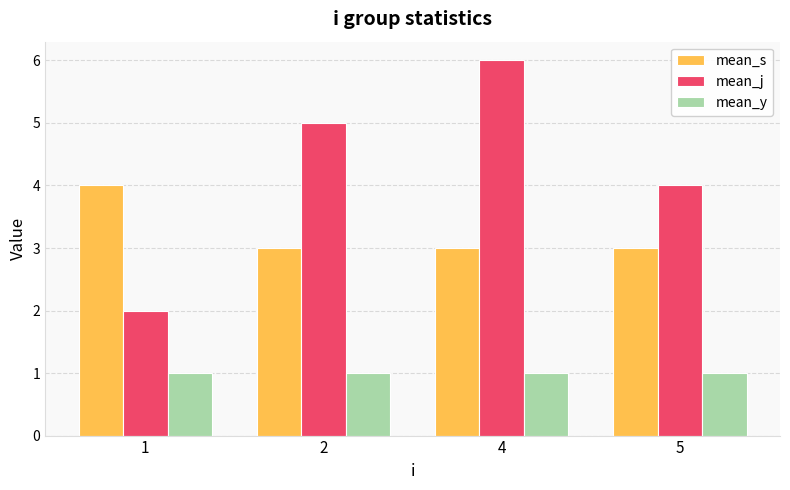

What is the value of the mean_j bar at the 3rd from the left?

6